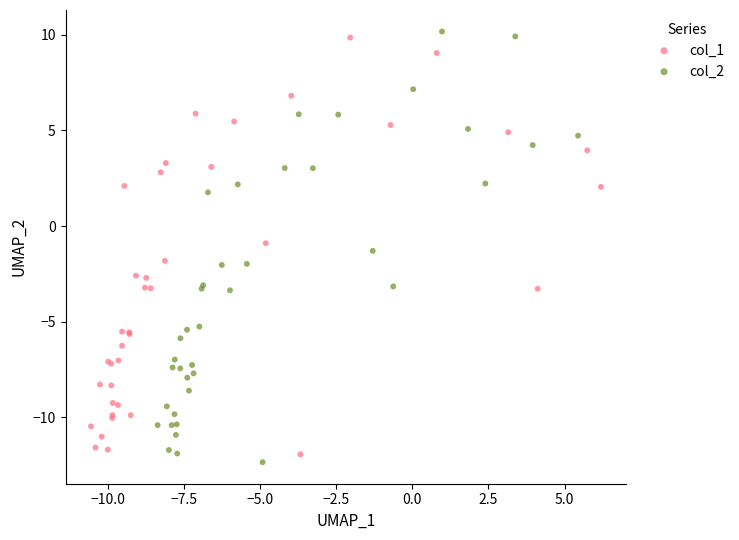

Which series has the largest Y range (max minus min)?

col_2